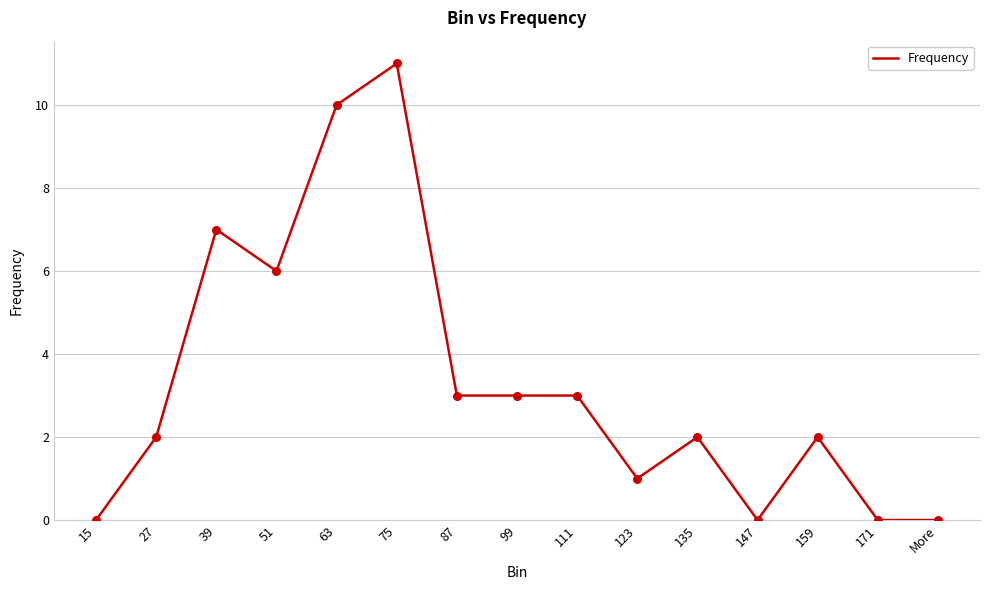

Approximately how many times larger is the value at 135 compared to 159?

1.0